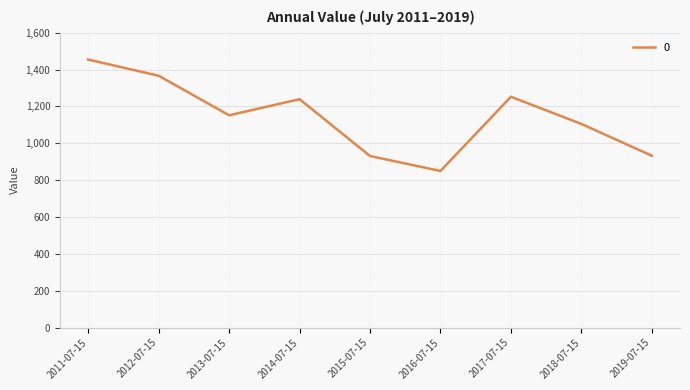

Which has a higher value, 2012-07-15 or 2013-07-15?

2012-07-15